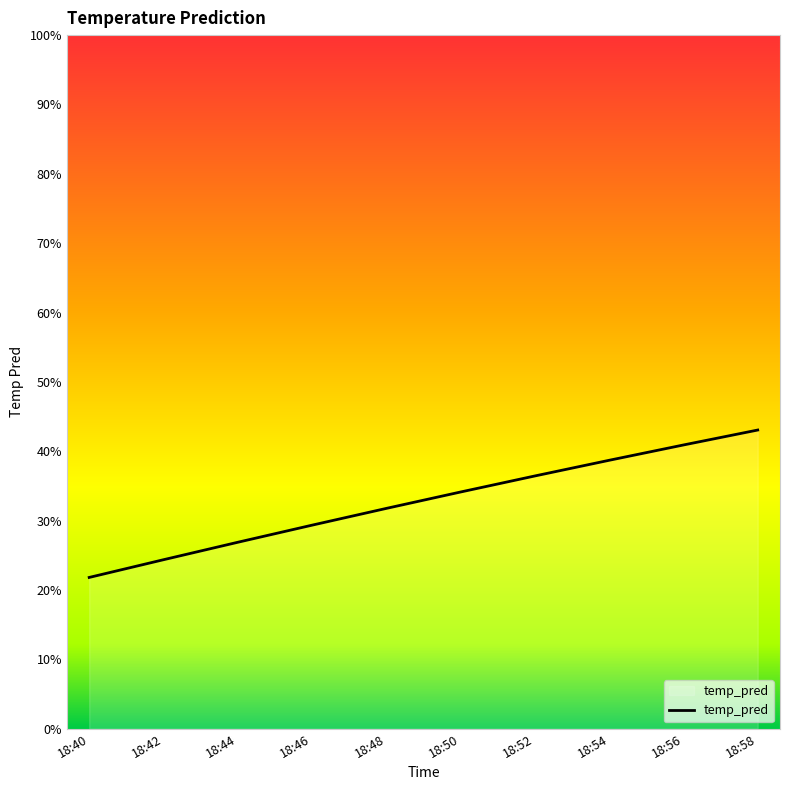

What is the minimum value shown in the chart?

0.2